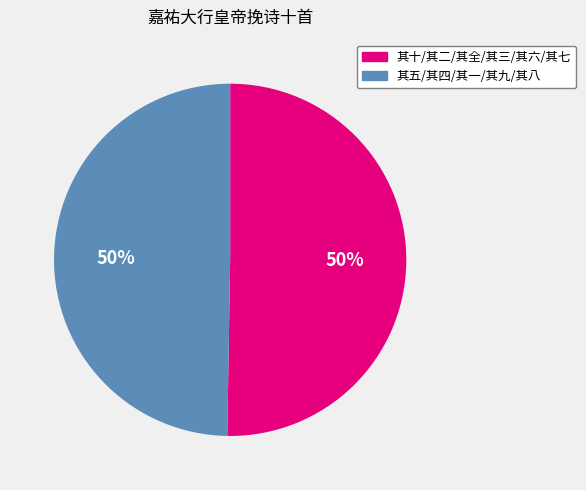

To the nearest percent, what is the average slice percentage?

50%